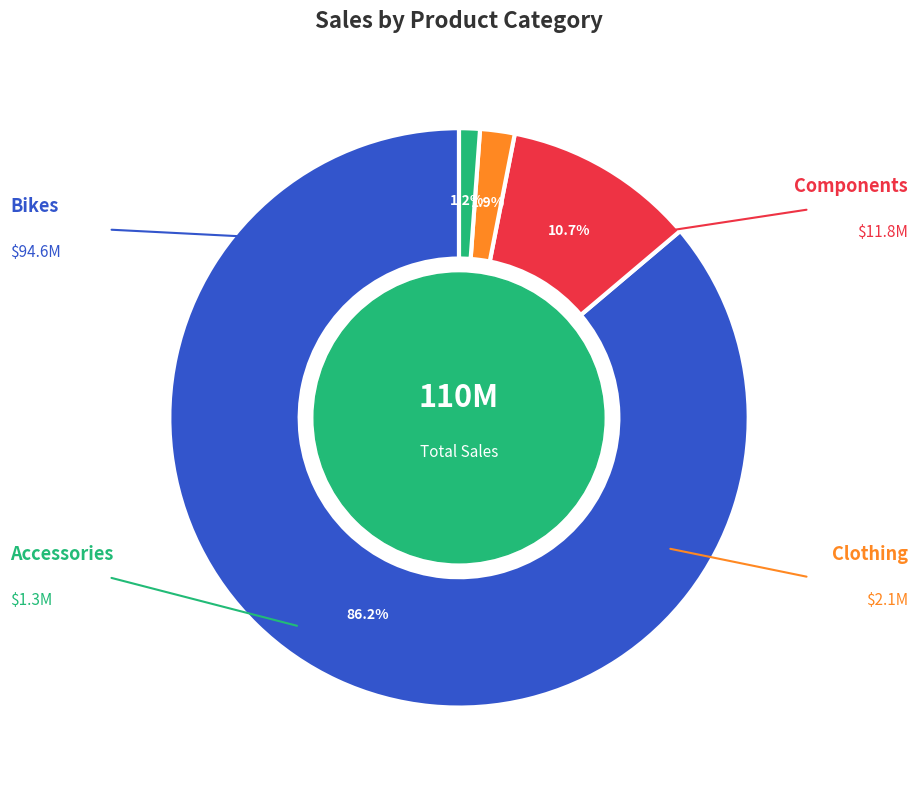

What is the total percentage of Bikes and Clothing?

88.1%